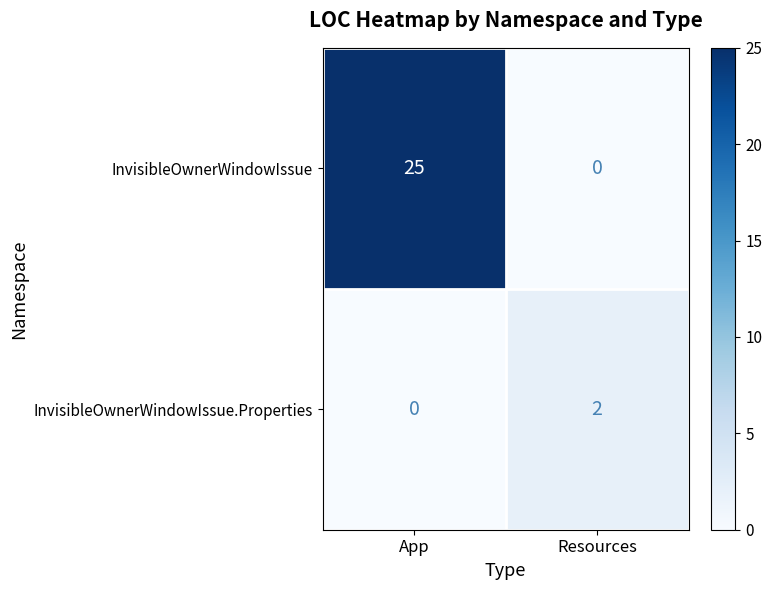

The value of InvisibleOwnerWindowIssue at App is 34. True or false?

False